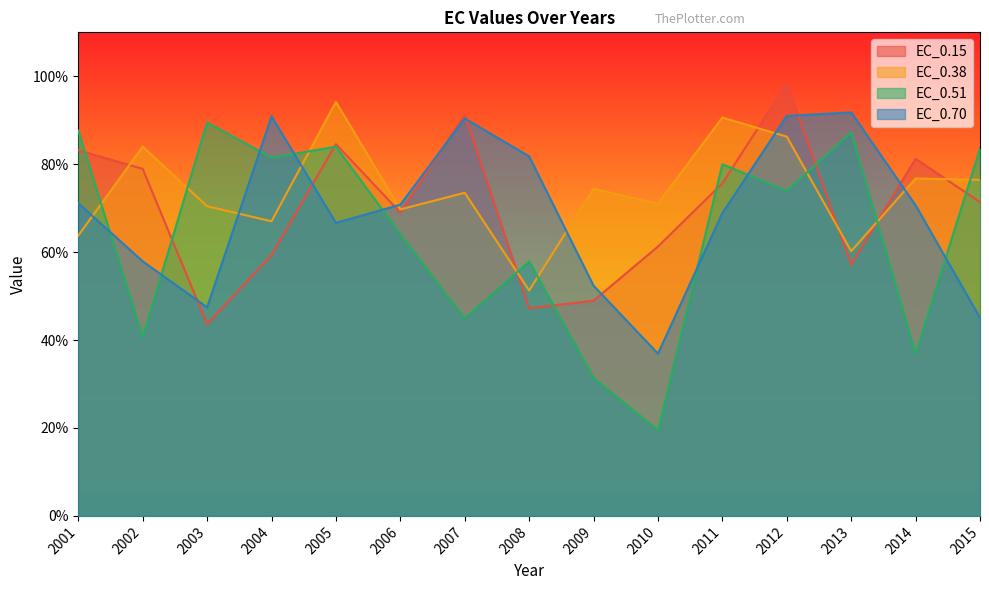

In EC_0.51, how many points are lower than both neighbors (excluding endpoints)?

6